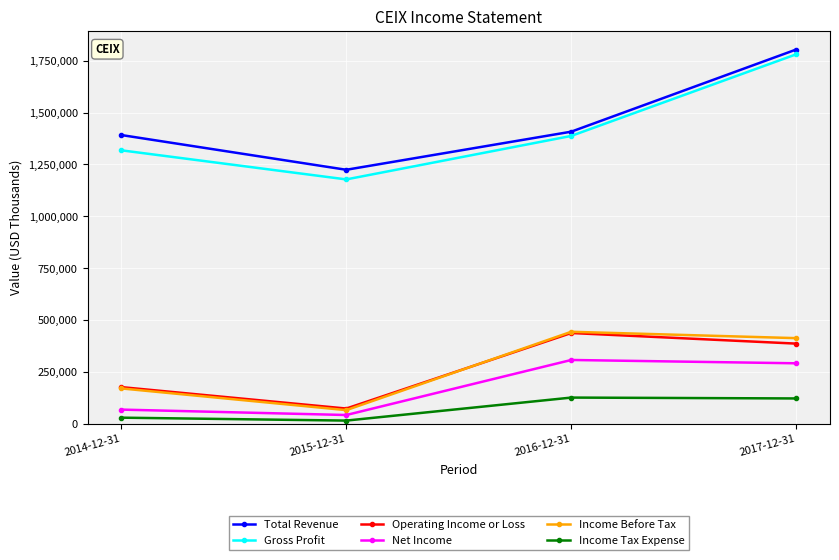

Between 2014-12-31 and 2017-12-31, which series saw the biggest shift?

Gross Profit